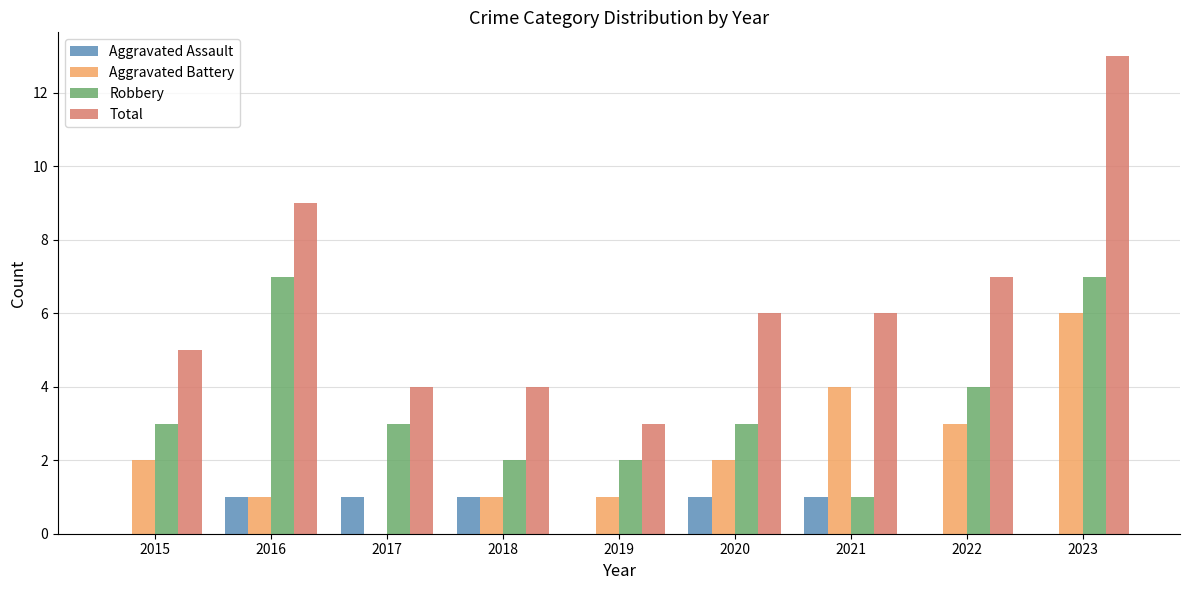

What is the sum of all Robbery values?

32